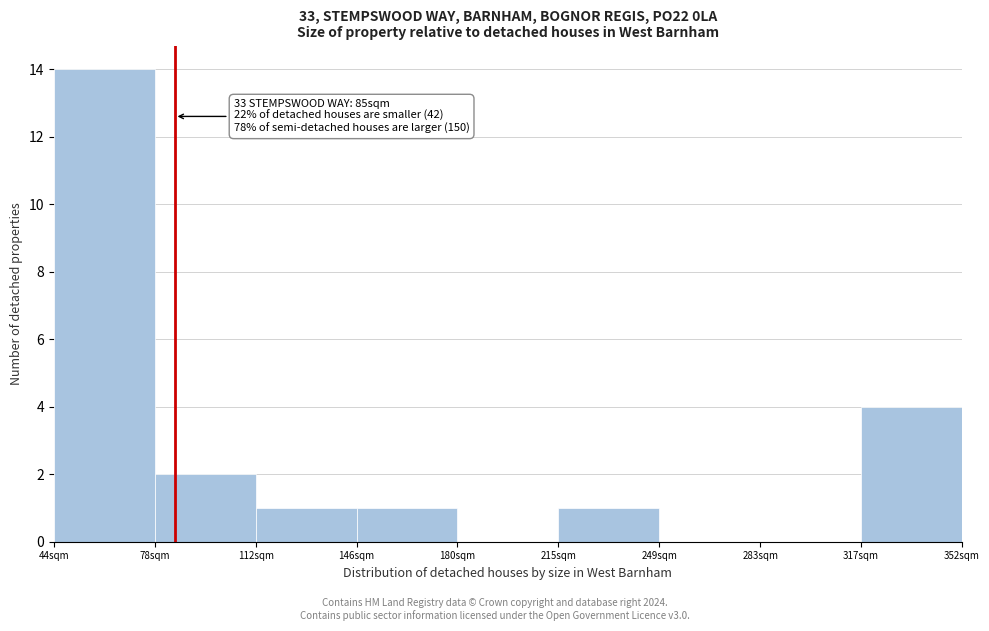

Which range on the x-axis has the tallest bar?

45 to 80